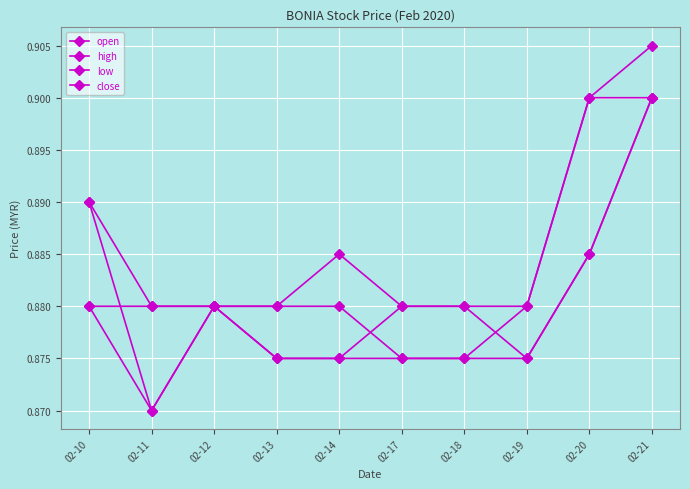

Which has a higher value, 02-17 or 02-13?

02-17